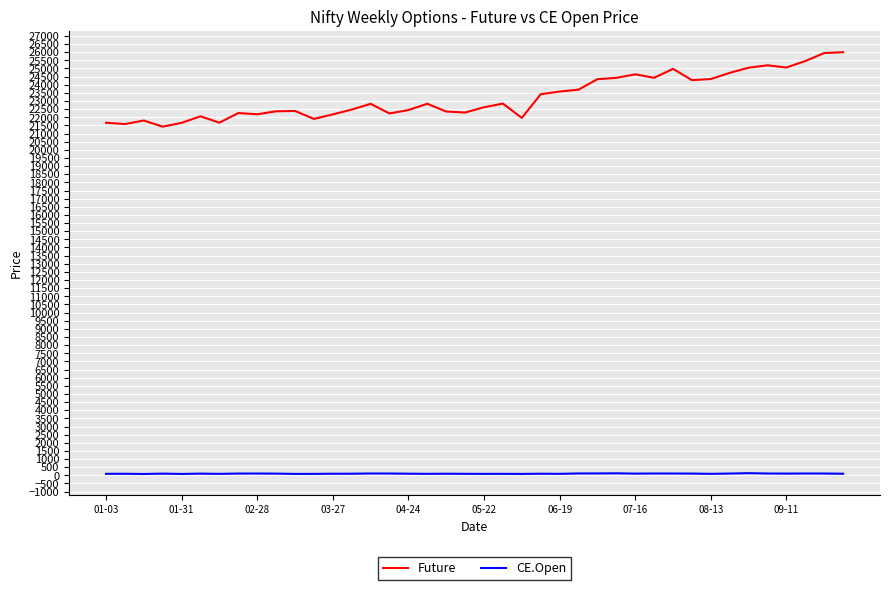

Which series has the largest total across all categories?

Future